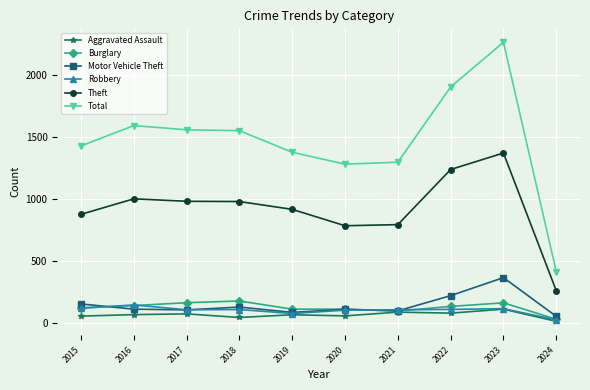

At which category is the sum across all series the highest?

2023